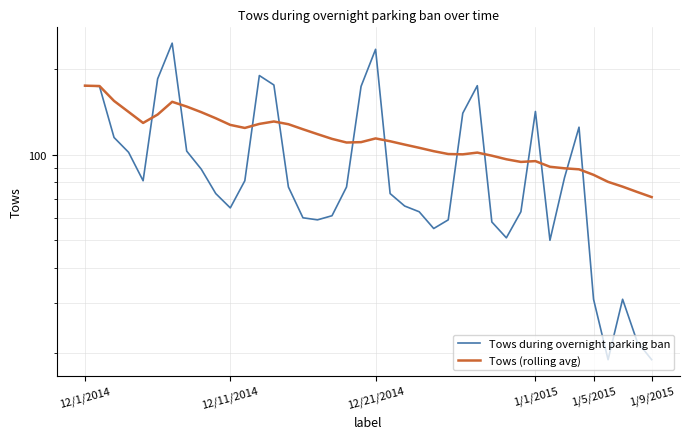

How many categories are shown in the chart?

40